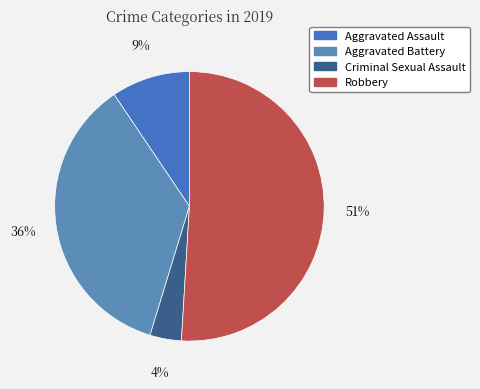

To the nearest percent, what is the difference between the Robbery and Aggravated Assault slice percentages?

42%